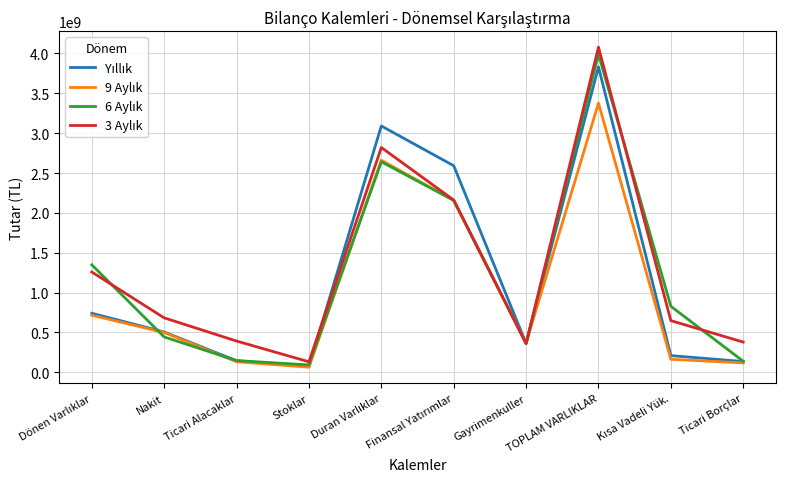

At which category is the sum across all series the highest?

TOPLAM VARLIKLAR